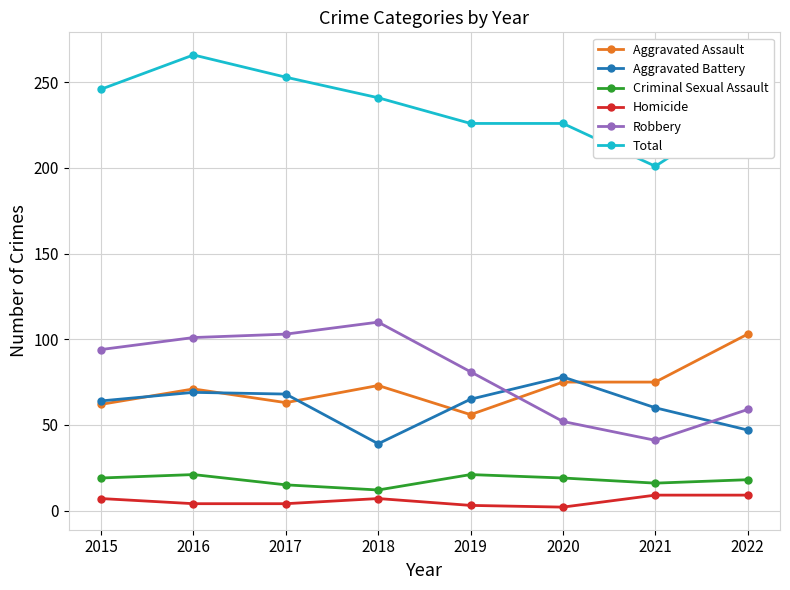

Which series has the largest total across all categories?

Total